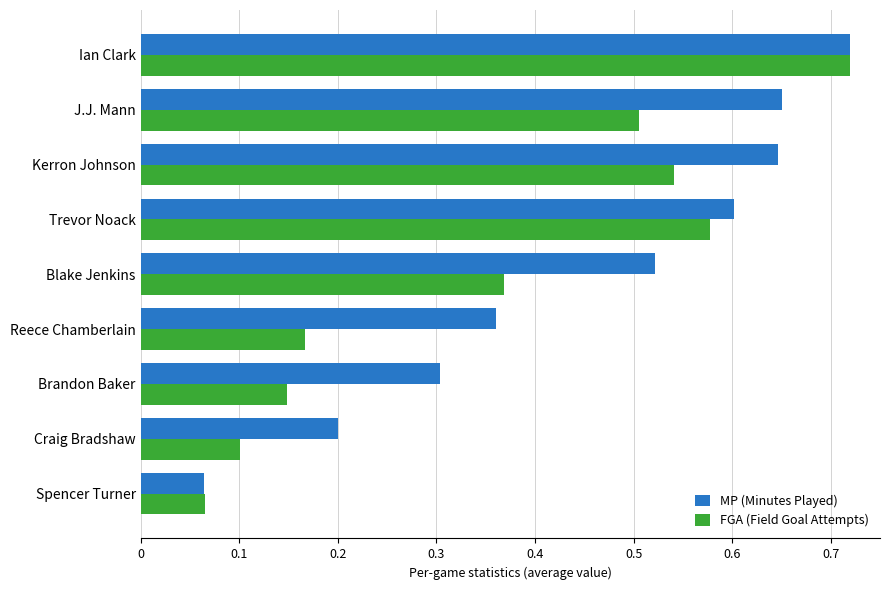

What are all the series names shown in the legend?

MP (Minutes Played), FGA (Field Goal Attempts)